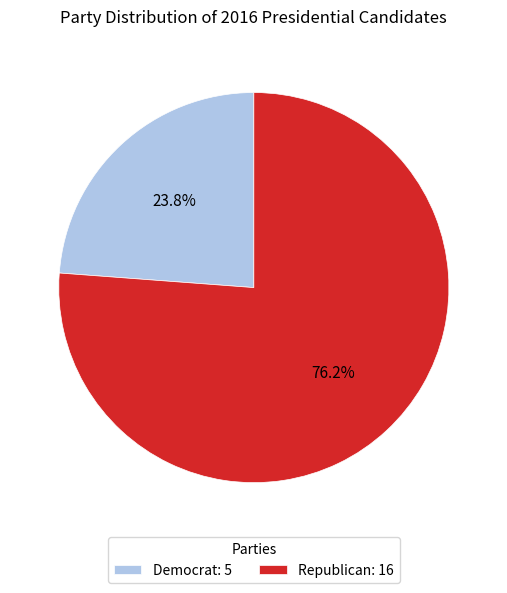

What percentage is the Republican slice, to the nearest percent?

76%